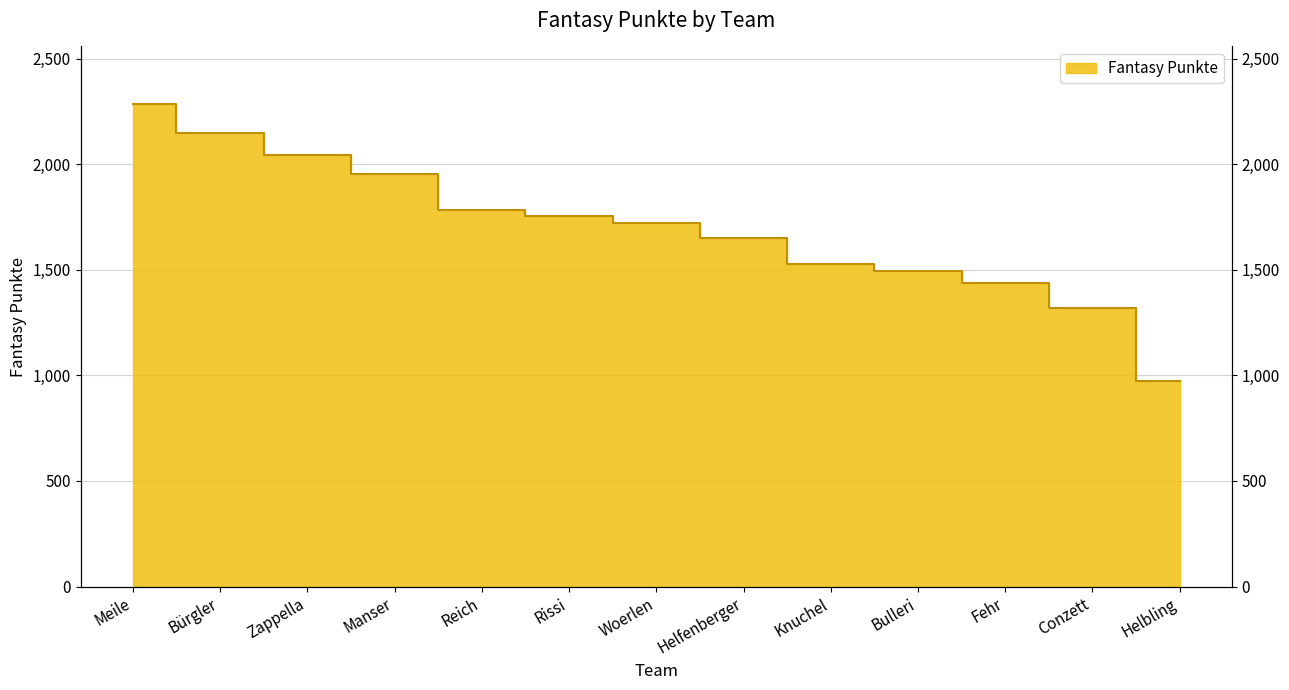

Reading left to right, what are all the values shown in this chart?

Meile=2284	Bürgler=2149	Zappella=2042	Manser=1953	Reich=1785	Rissi=1757	Woerlen=1723	Helfenberger=1649	Knuchel=1530	Bulleri=1493	Fehr=1439	Conzett=1319	Helbling=975